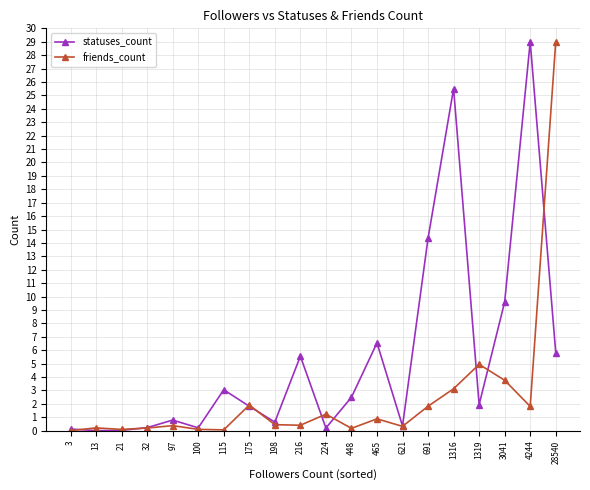

Does the chart have visible grid lines?

Yes